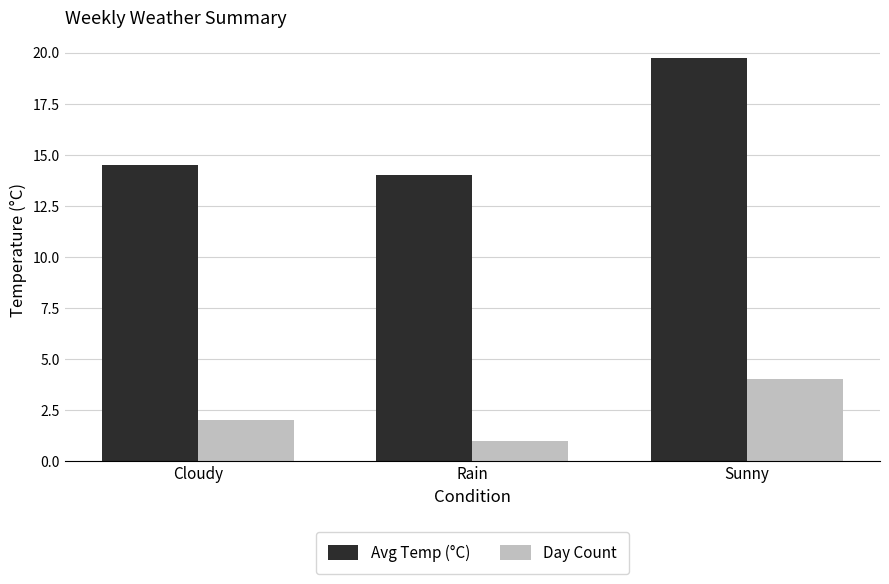

What is the total value across all series at Rain?

15.0